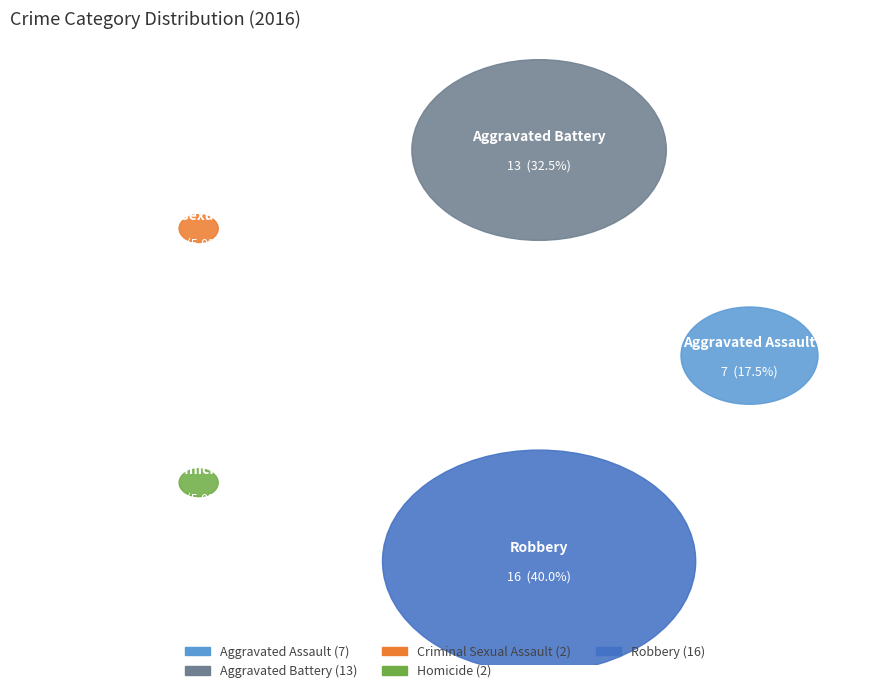

How many segments does this pie chart have?

5